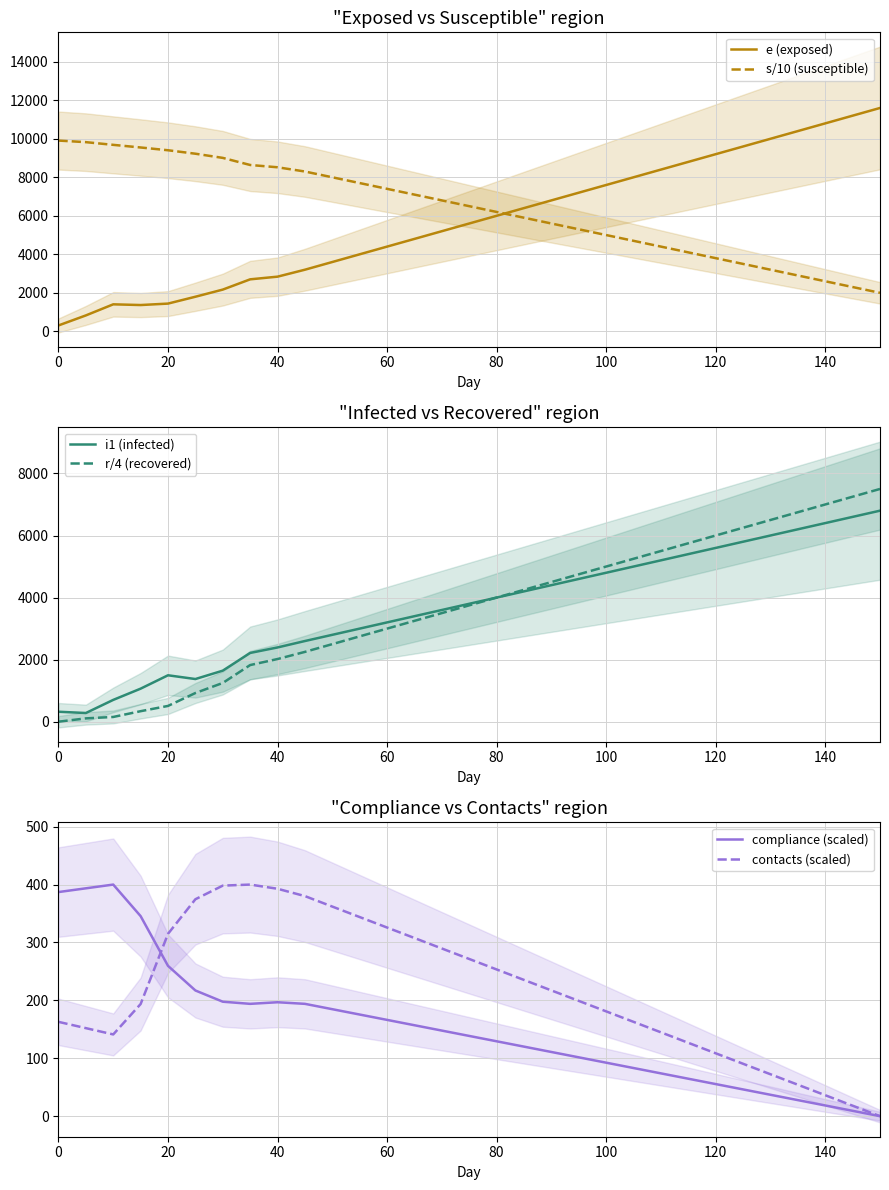

How many lines are shown in the chart?

6